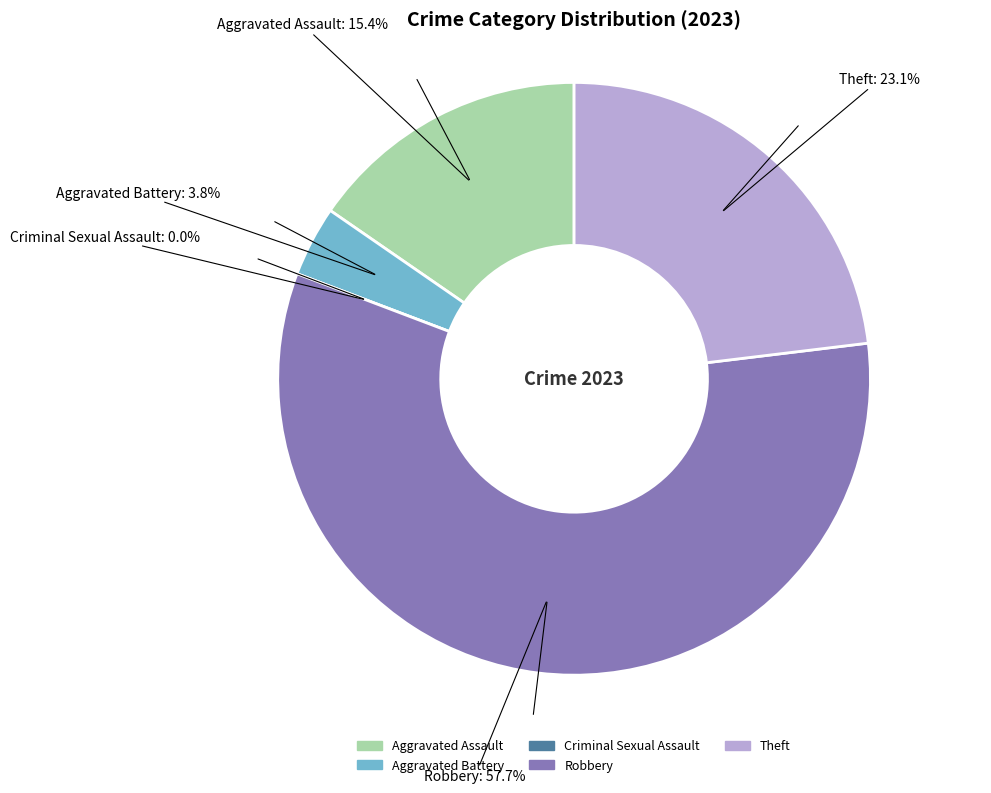

Which slice represents more than half of the pie?

Robbery